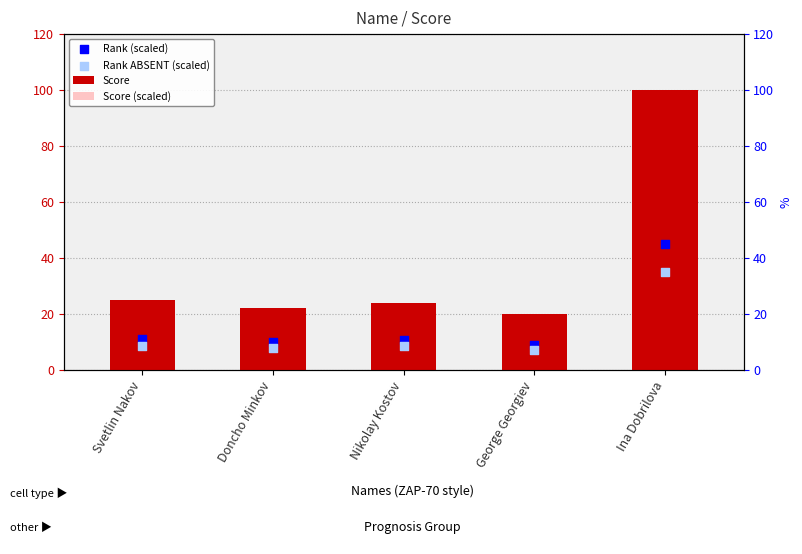

Which series contains the highest Y value?

Score